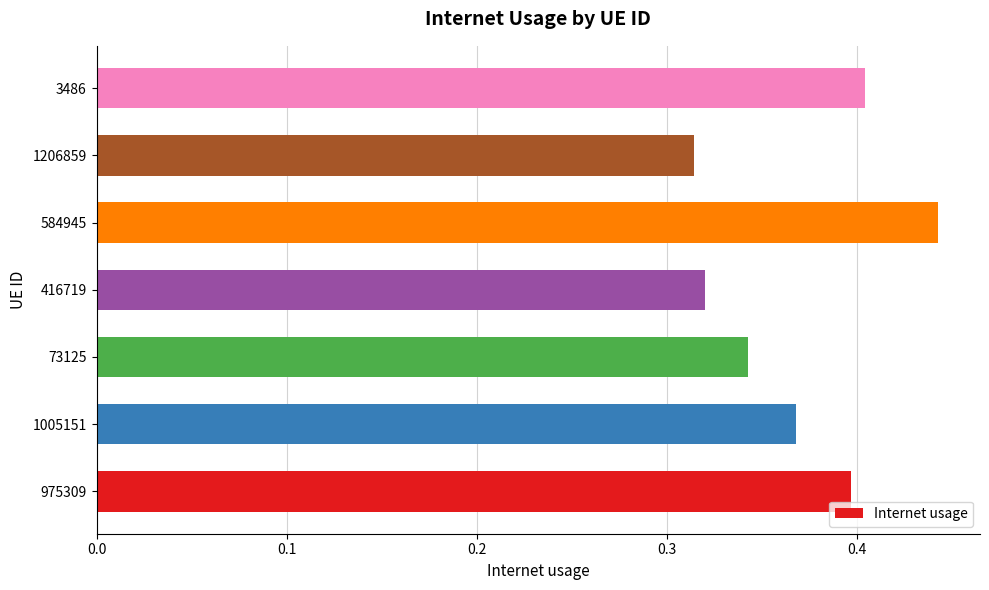

The chart shows a value of 0.7 at 1005151. True or false?

False